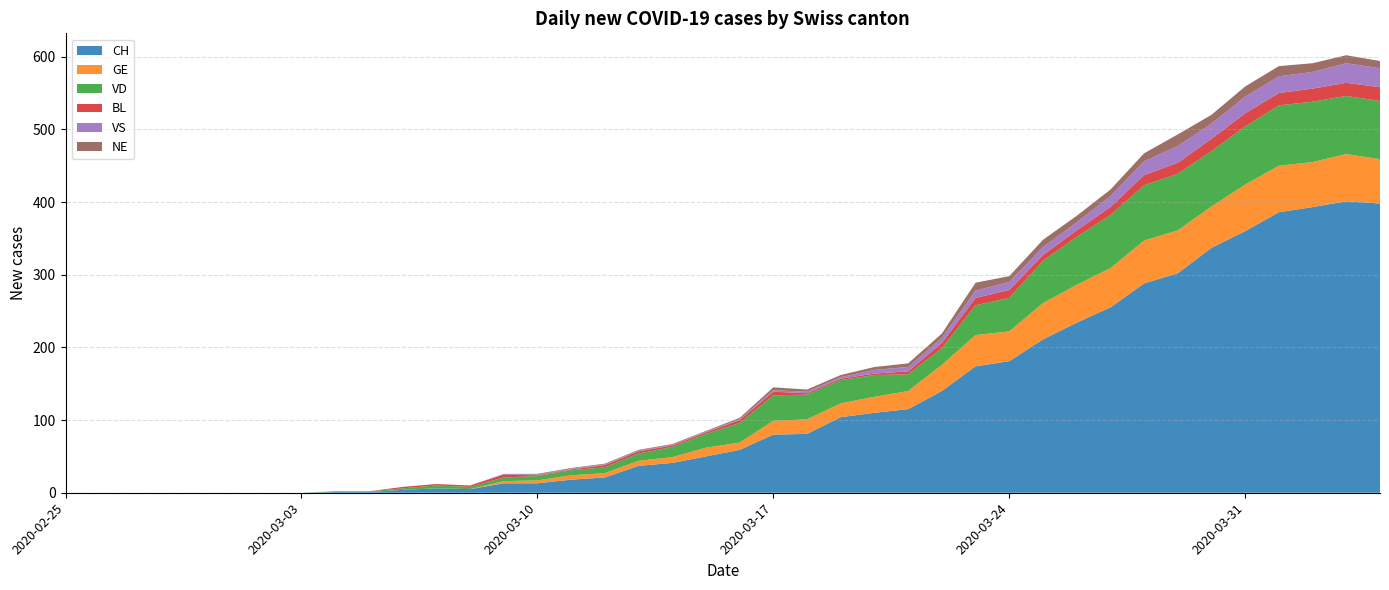

Reading left to right, extract all data points from this chart.

CH: 2020-02-25=0	2020-02-26=0	2020-02-27=0	2020-02-28=0	2020-02-29=0	2020-03-01=0	2020-03-02=0	2020-03-03=0	2020-03-04=1	2020-03-05=1	2020-03-06=4	2020-03-07=6	2020-03-08=5	2020-03-09=13	2020-03-10=13	2020-03-11=18	2020-03-12=21	2020-03-13=37	2020-03-14=41	2020-03-15=50	2020-03-16=59	2020-03-17=80	2020-03-18=81	2020-03-19=104	2020-03-20=110	2020-03-21=115	2020-03-22=140	2020-03-23=174	2020-03-24=181	2020-03-25=211	2020-03-26=234	2020-03-27=255	2020-03-28=288	2020-03-29=302	2020-03-30=337	2020-03-31=360	2020-04-01=386	2020-04-02=393	2020-04-03=401	2020-04-04=398
GE: 2020-02-25=0	2020-02-26=0	2020-02-27=0	2020-02-28=0	2020-02-29=0	2020-03-01=0	2020-03-02=0	2020-03-03=0	2020-03-04=0	2020-03-05=0	2020-03-06=0	2020-03-07=0	2020-03-08=0	2020-03-09=3	2020-03-10=4	2020-03-11=6	2020-03-12=6	2020-03-13=7	2020-03-14=8	2020-03-15=12	2020-03-16=10	2020-03-17=19	2020-03-18=20	2020-03-19=19	2020-03-20=22	2020-03-21=25	2020-03-22=36	2020-03-23=43	2020-03-24=41	2020-03-25=50	2020-03-26=52	2020-03-27=54	2020-03-28=59	2020-03-29=59	2020-03-30=57	2020-03-31=64	2020-04-01=64	2020-04-02=62	2020-04-03=65	2020-04-04=61
VD: 2020-02-25=0	2020-02-26=0	2020-02-27=0	2020-02-28=0	2020-02-29=0	2020-03-01=0	2020-03-02=0	2020-03-03=0	2020-03-04=1	2020-03-05=1	2020-03-06=2	2020-03-07=4	2020-03-08=3	2020-03-09=5	2020-03-10=6	2020-03-11=7	2020-03-12=8	2020-03-13=10	2020-03-14=14	2020-03-15=19	2020-03-16=27	2020-03-17=35	2020-03-18=34	2020-03-19=32	2020-03-20=30	2020-03-21=23	2020-03-22=23	2020-03-23=41	2020-03-24=46	2020-03-25=58	2020-03-26=66	2020-03-27=73	2020-03-28=76	2020-03-29=78	2020-03-30=76	2020-03-31=80	2020-04-01=83	2020-04-02=83	2020-04-03=80	2020-04-04=80
BL: 2020-02-25=0	2020-02-26=0	2020-02-27=0	2020-02-28=0	2020-02-29=0	2020-03-01=0	2020-03-02=0	2020-03-03=0	2020-03-04=0	2020-03-05=0	2020-03-06=2	2020-03-07=2	2020-03-08=2	2020-03-09=4	2020-03-10=1	2020-03-11=1	2020-03-12=3	2020-03-13=3	2020-03-14=2	2020-03-15=2	2020-03-16=4	2020-03-17=5	2020-03-18=2	2020-03-19=2	2020-03-20=2	2020-03-21=4	2020-03-22=7	2020-03-23=10	2020-03-24=11	2020-03-25=8	2020-03-26=9	2020-03-27=11	2020-03-28=14	2020-03-29=15	2020-03-30=17	2020-03-31=18	2020-04-01=17	2020-04-02=18	2020-04-03=18	2020-04-04=19
VS: 2020-02-25=0	2020-02-26=0	2020-02-27=0	2020-02-28=0	2020-02-29=0	2020-03-01=0	2020-03-02=0	2020-03-03=0	2020-03-04=0	2020-03-05=0	2020-03-06=0	2020-03-07=0	2020-03-08=0	2020-03-09=1	2020-03-10=1	2020-03-11=1	2020-03-12=1	2020-03-13=1	2020-03-14=1	2020-03-15=1	2020-03-16=1	2020-03-17=2	2020-03-18=2	2020-03-19=2	2020-03-20=5	2020-03-21=6	2020-03-22=7	2020-03-23=10	2020-03-24=11	2020-03-25=11	2020-03-26=11	2020-03-27=15	2020-03-28=19	2020-03-29=23	2020-03-30=21	2020-03-31=23	2020-04-01=23	2020-04-02=23	2020-04-03=27	2020-04-04=26
NE: 2020-02-25=0	2020-02-26=0	2020-02-27=0	2020-02-28=0	2020-02-29=0	2020-03-01=0	2020-03-02=0	2020-03-03=0	2020-03-04=0	2020-03-05=0	2020-03-06=0	2020-03-07=0	2020-03-08=0	2020-03-09=0	2020-03-10=1	2020-03-11=1	2020-03-12=1	2020-03-13=1	2020-03-14=1	2020-03-15=1	2020-03-16=2	2020-03-17=4	2020-03-18=3	2020-03-19=3	2020-03-20=4	2020-03-21=5	2020-03-22=6	2020-03-23=11	2020-03-24=8	2020-03-25=10	2020-03-26=9	2020-03-27=9	2020-03-28=11	2020-03-29=16	2020-03-30=12	2020-03-31=14	2020-04-01=14	2020-04-02=12	2020-04-03=11	2020-04-04=10